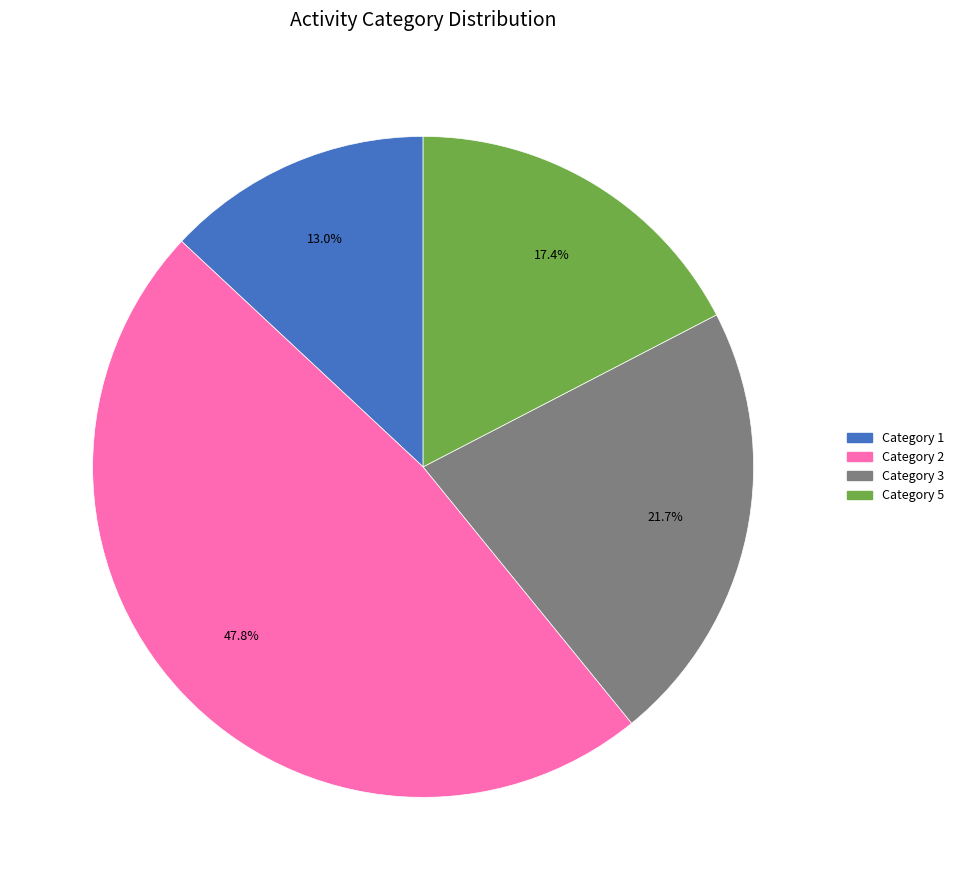

Is there a majority slice in this chart?

No